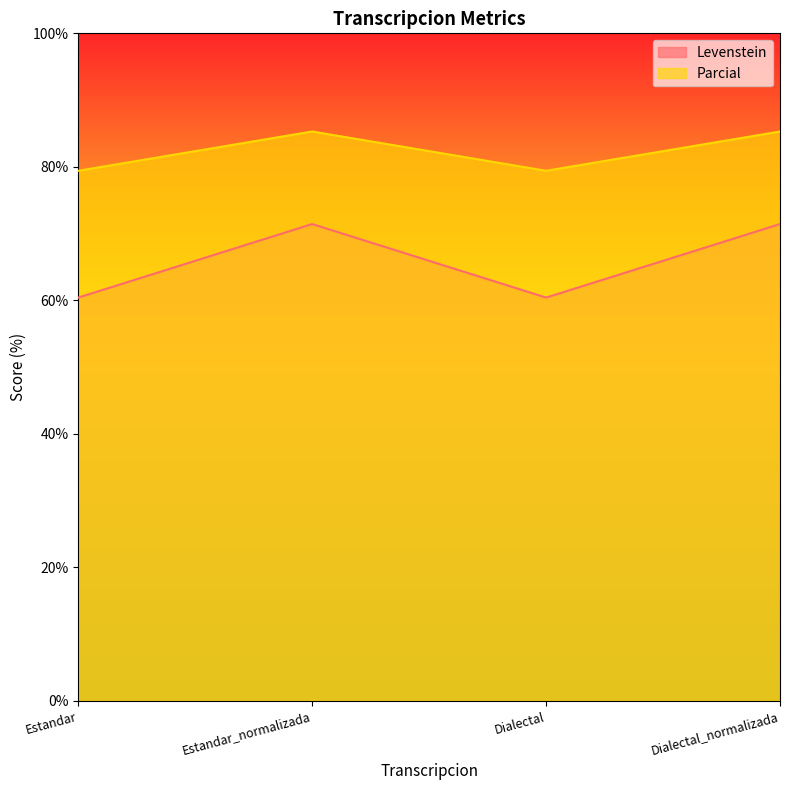

Reading left to right, list all the values displayed in this chart.

Levenstein: 60.4	71.4	60.4	71.4
Parcial: 79.4	85.3	79.4	85.3